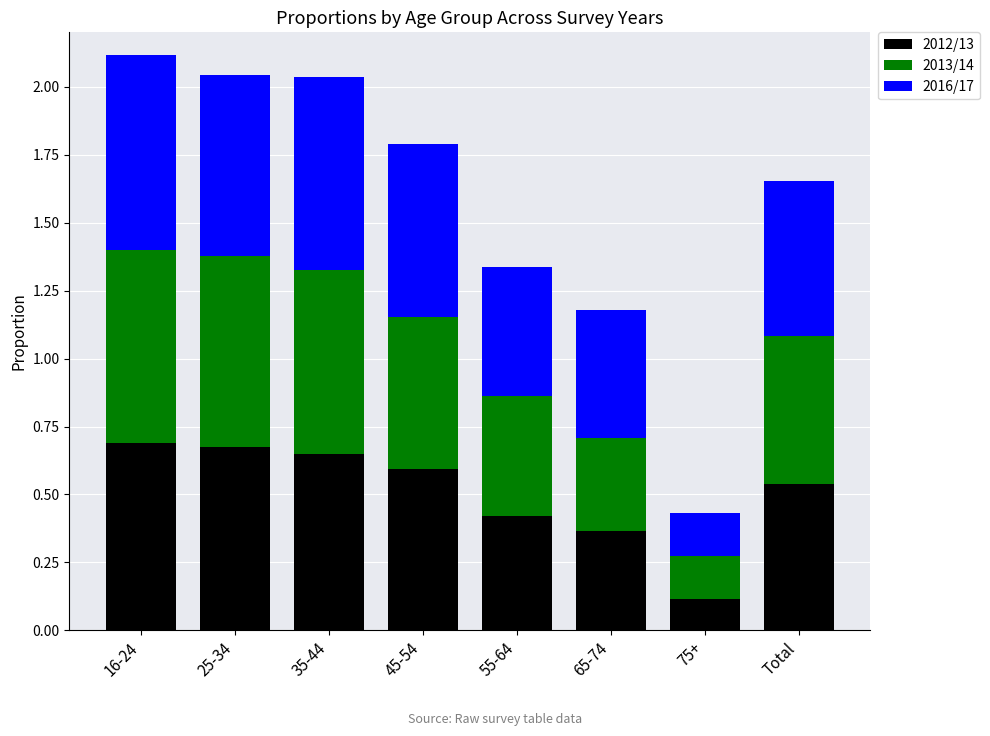

The 2012/13 series shows 1.0 at 25-34. True or false?

False